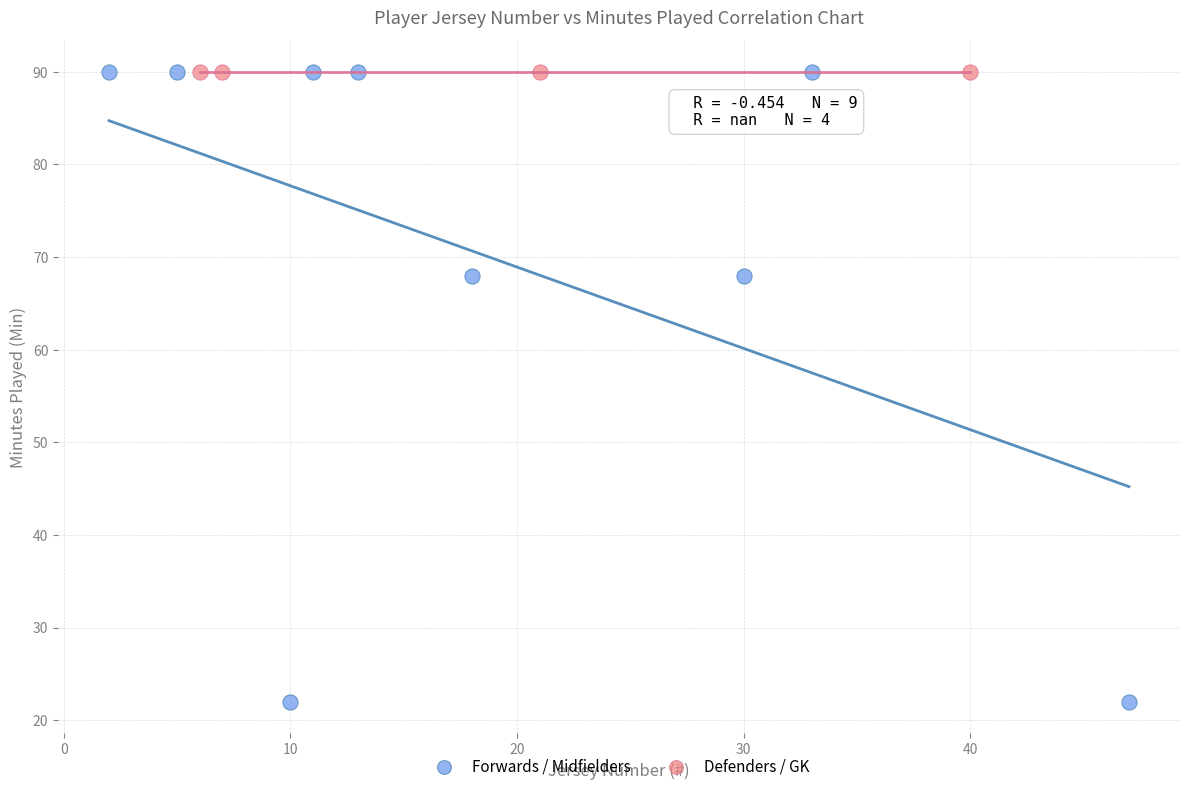

Which series reaches the minimum Y coordinate?

Forwards / Midfielders